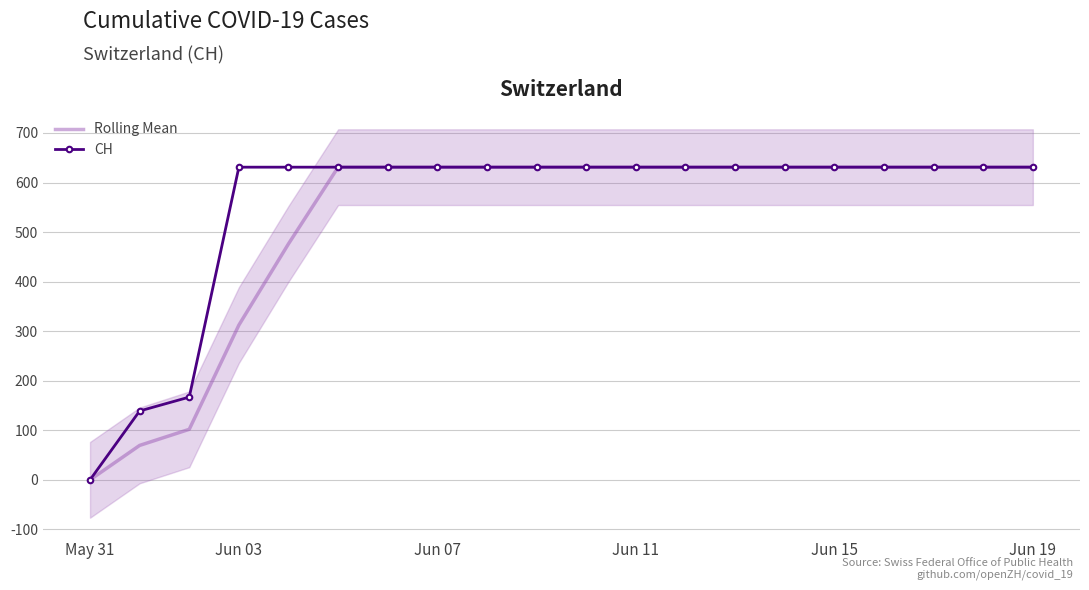

What is the total value across all series at 10?

1262.0